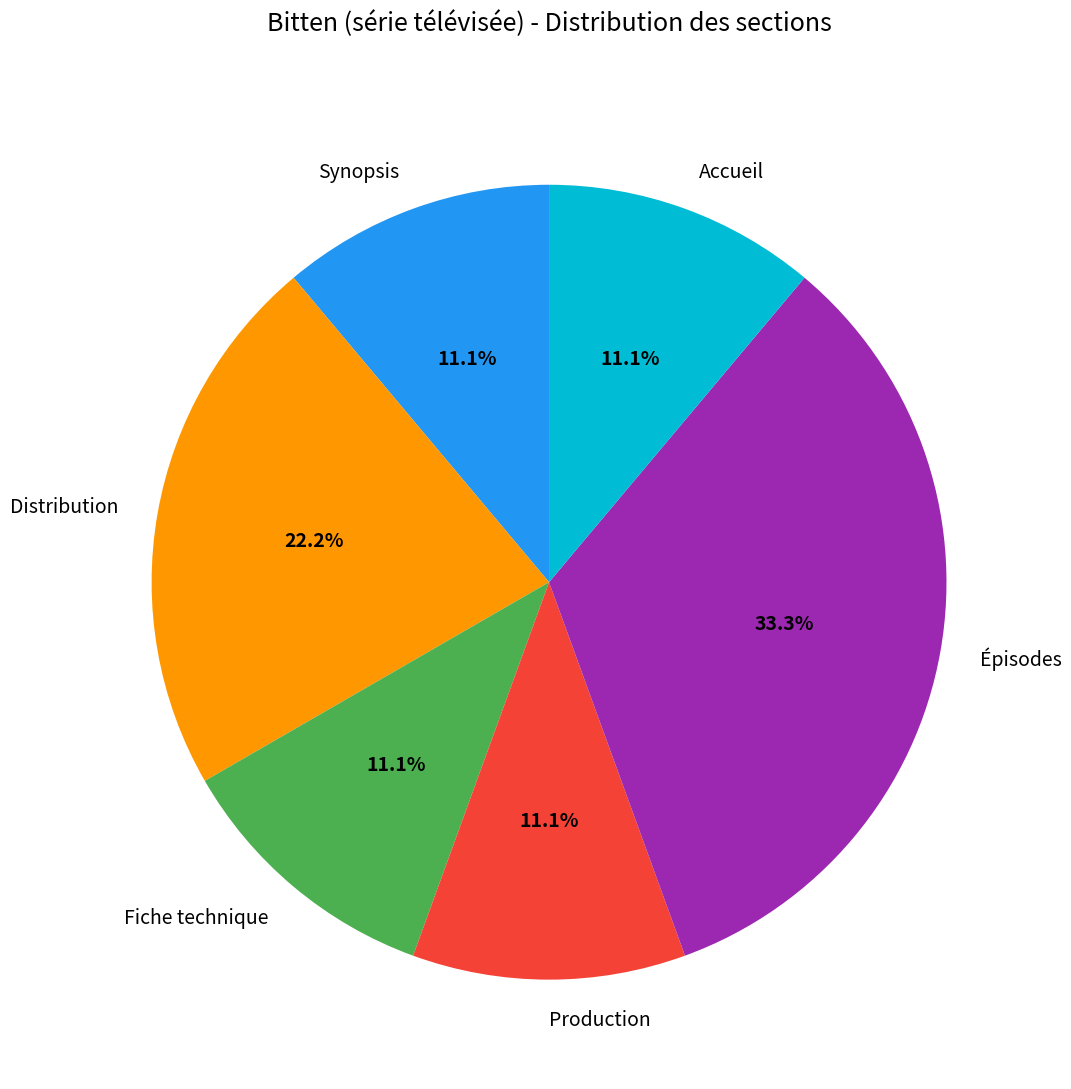

Which has a higher value, Production or Épisodes?

Épisodes